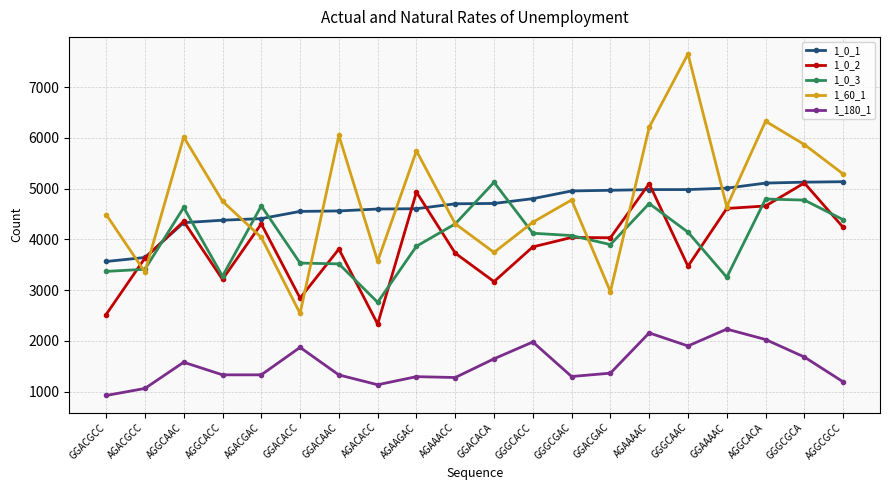

True or false: 1_0_3 and 1_0_1 cross at least once.

True